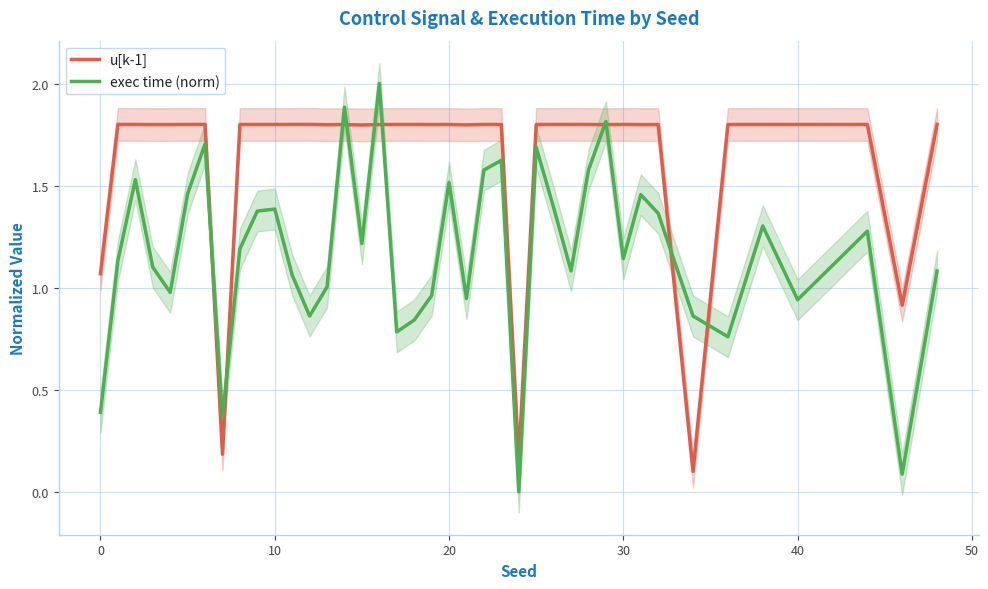

The u[k-1] series shows 0.9 at 15. True or false?

False